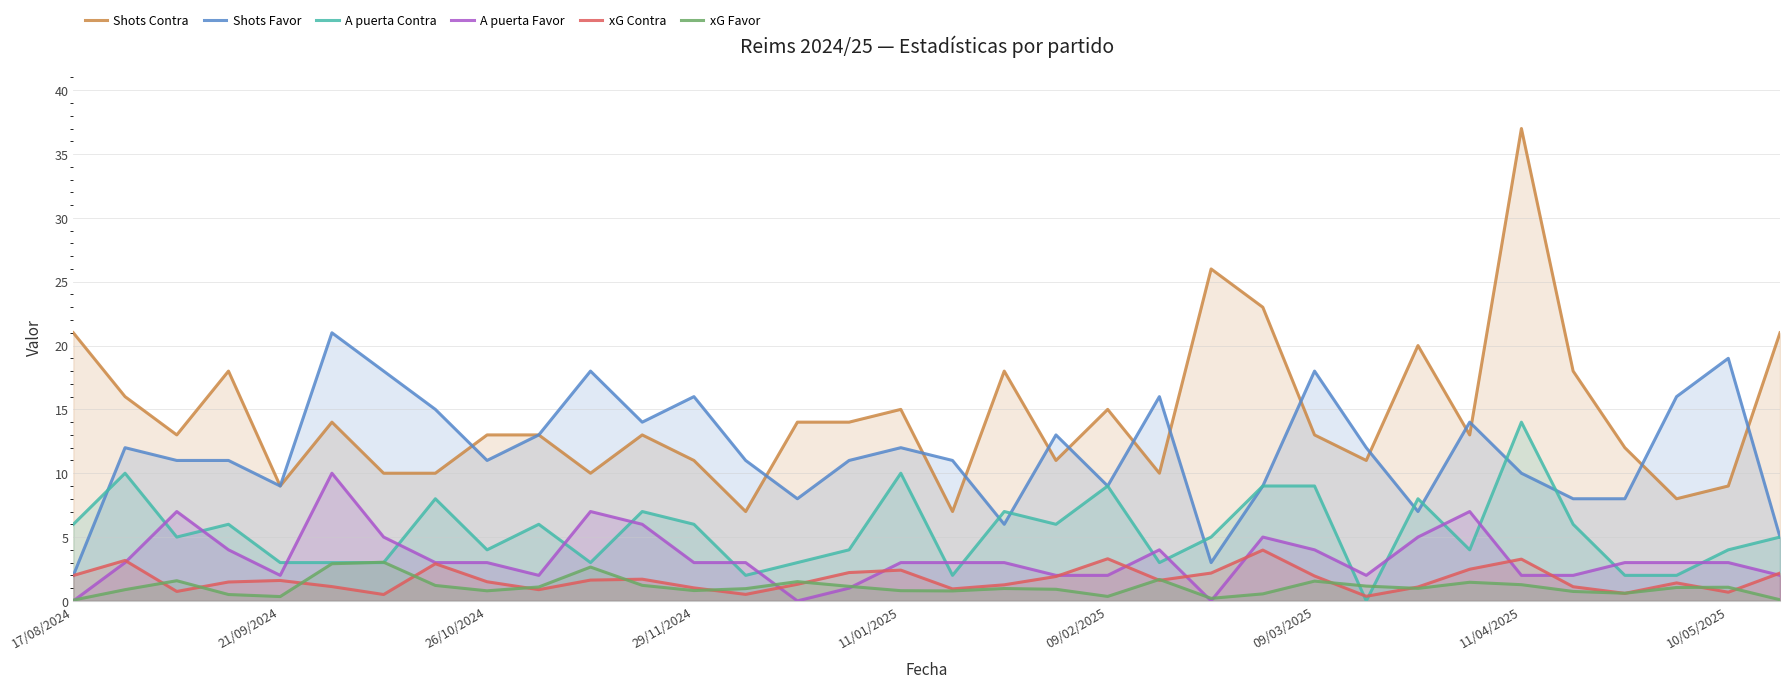

Does the chart display data point markers on the line(s)?

No